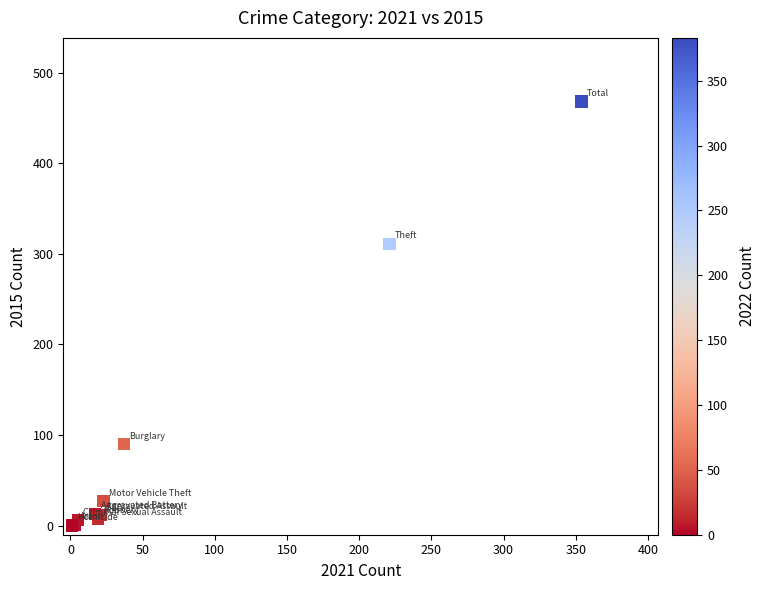

What Y value in the scatter plot is closest to 234?

311